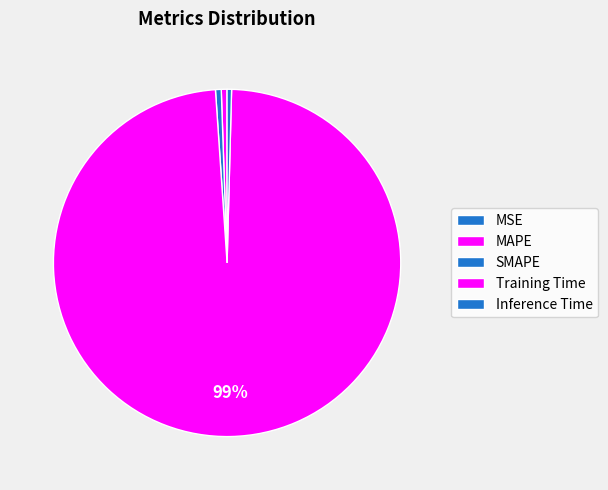

Which category has the smallest portion of the pie?

MSE